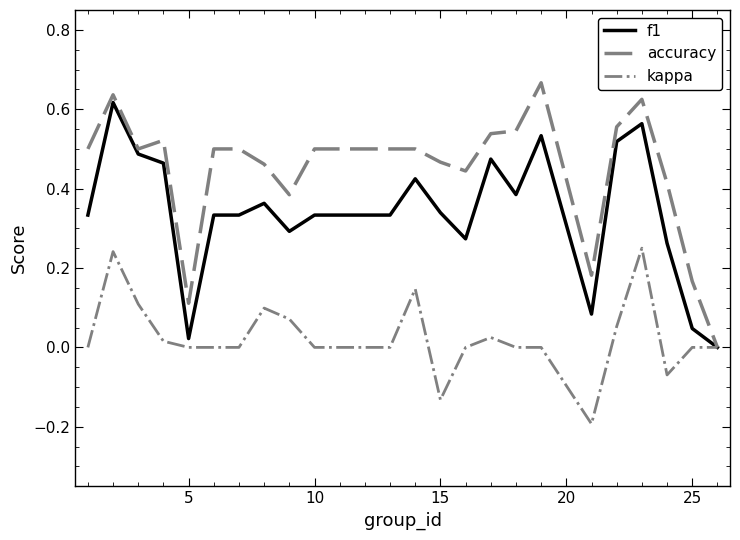

What is the sum of all accuracy values?

10.7